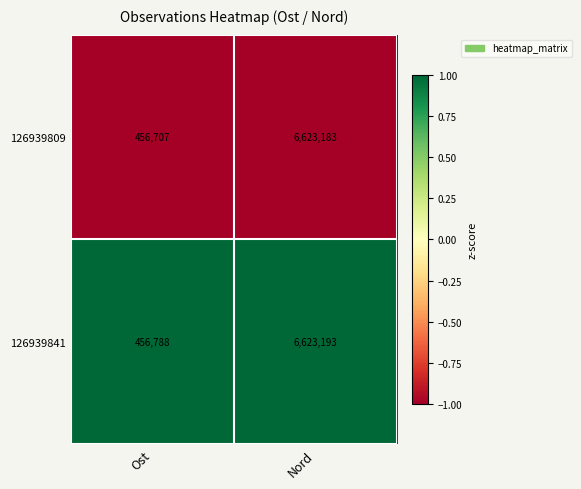

True or false: 126939841 has a value of 8666196 at Nord.

False